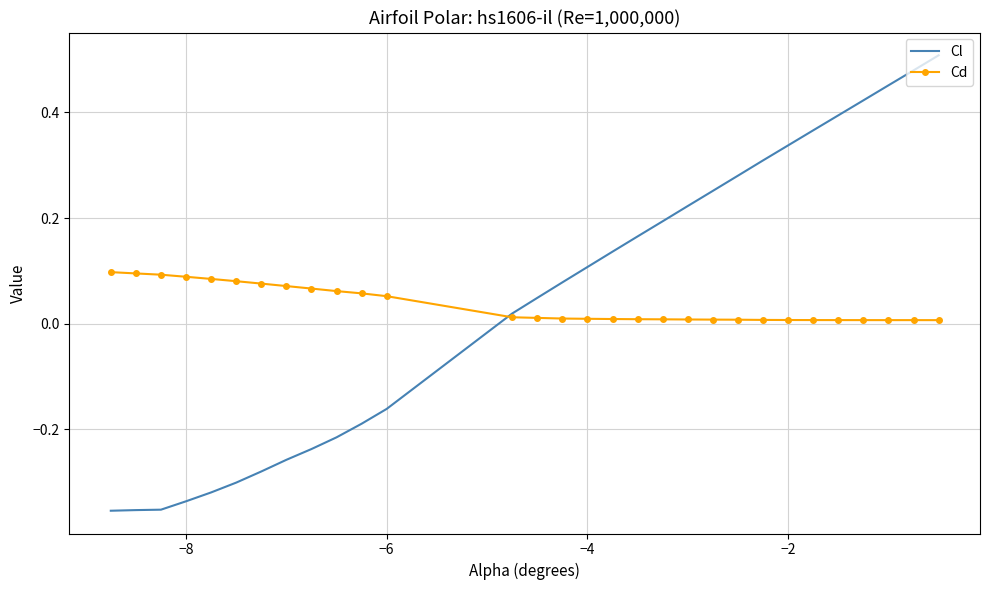

Which series has the largest range (max minus min)?

Cl